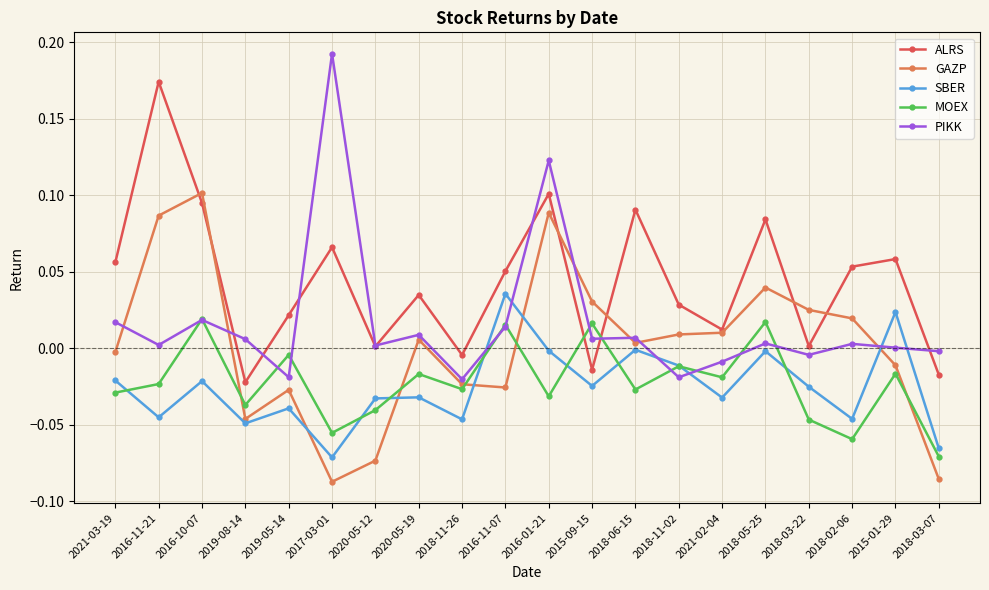

What are all the series names shown in the legend?

ALRS, GAZP, SBER, MOEX, PIKK